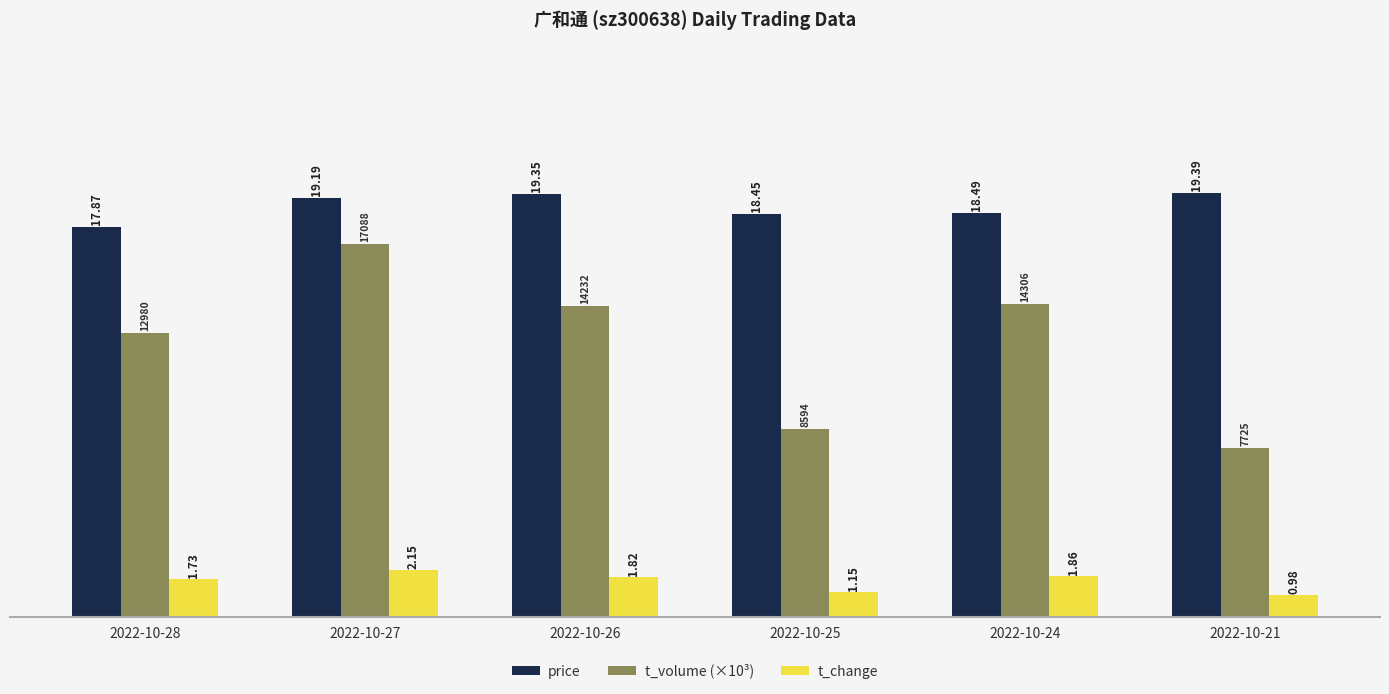

What is the difference between the highest and lowest values at 2022-10-24?

16.6